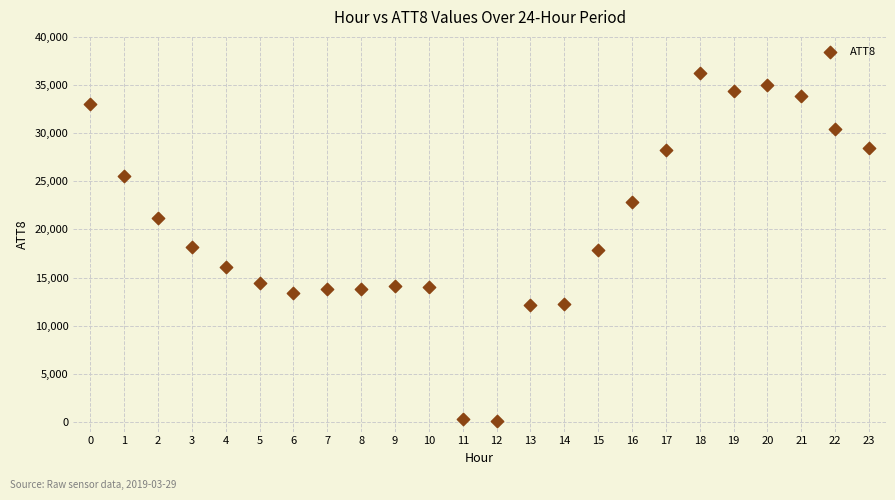

What is the range of Y values (max minus min)?

36100